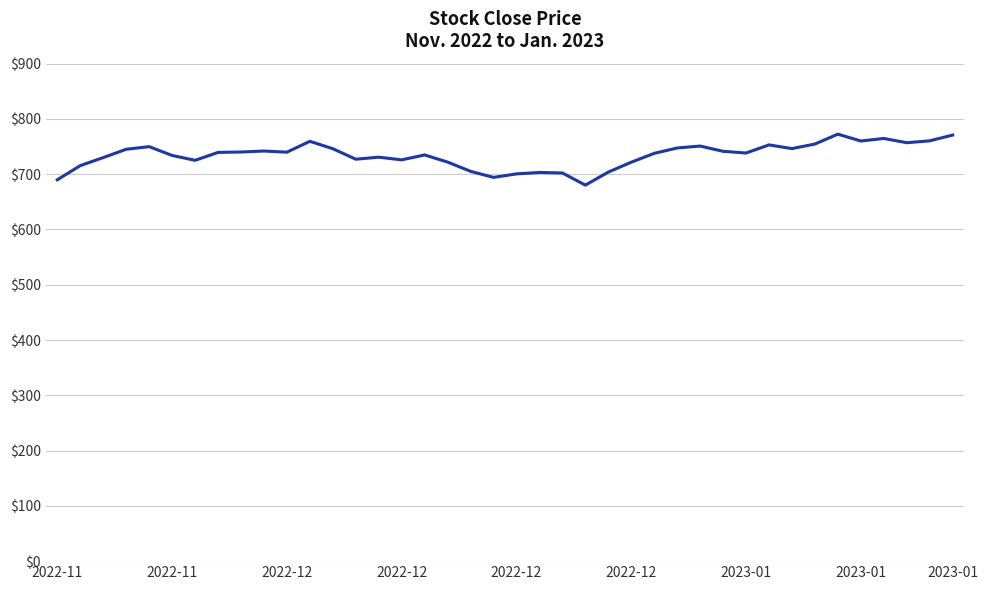

What is the greatest value displayed?

772.5